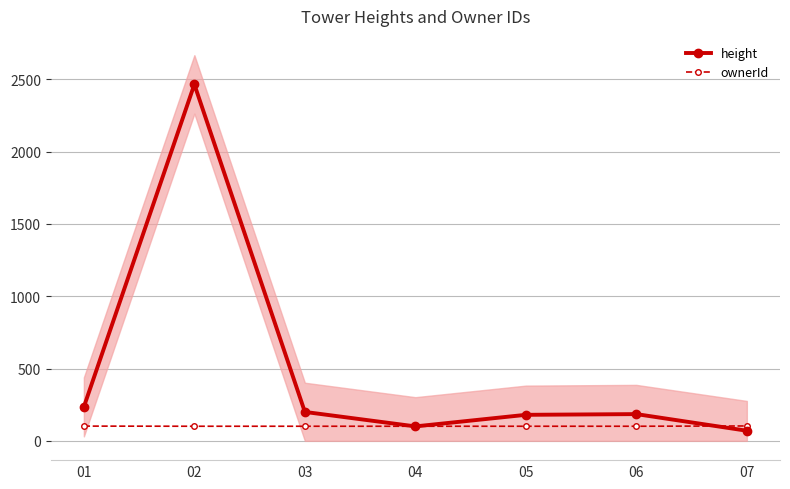

What is the approximate value of height at 04?

100